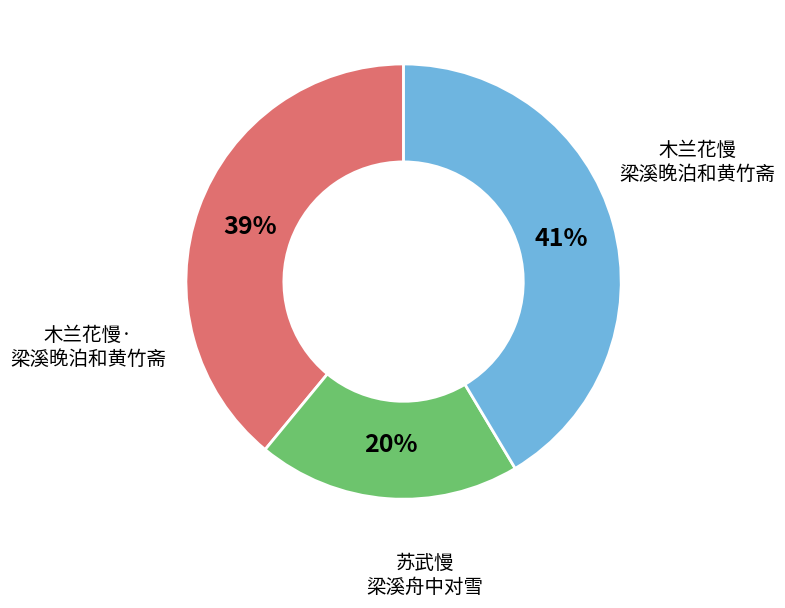

To the nearest percent, what is the average slice percentage?

33%